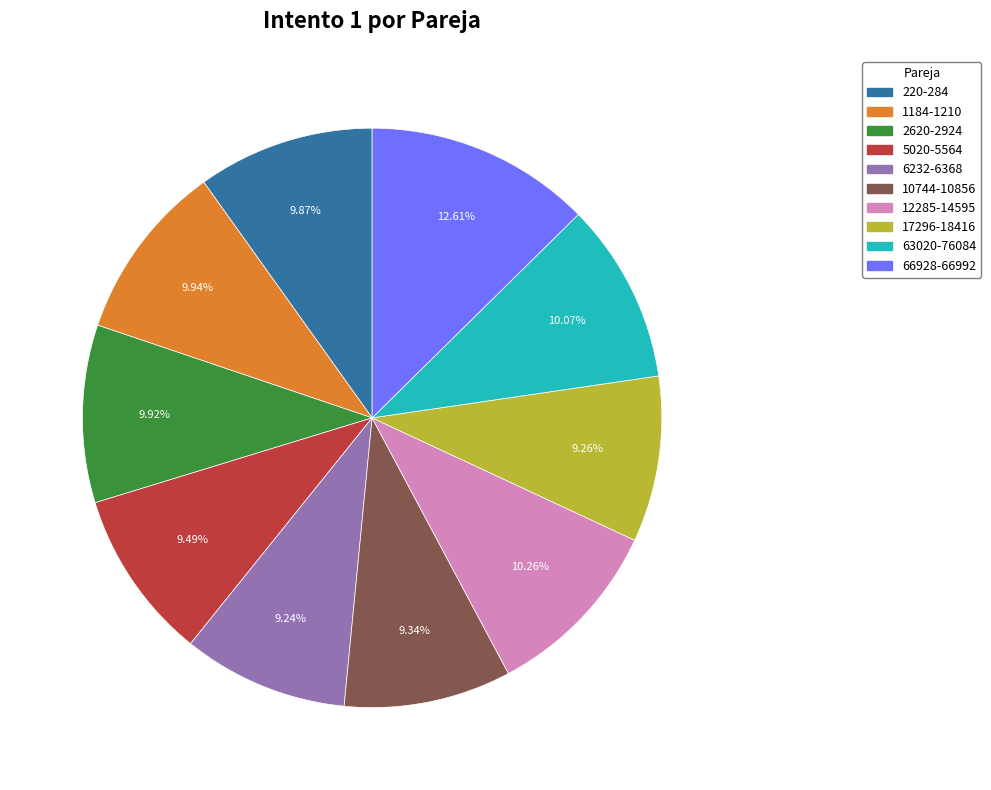

Does 6232-6368 represent more than half of the total?

No